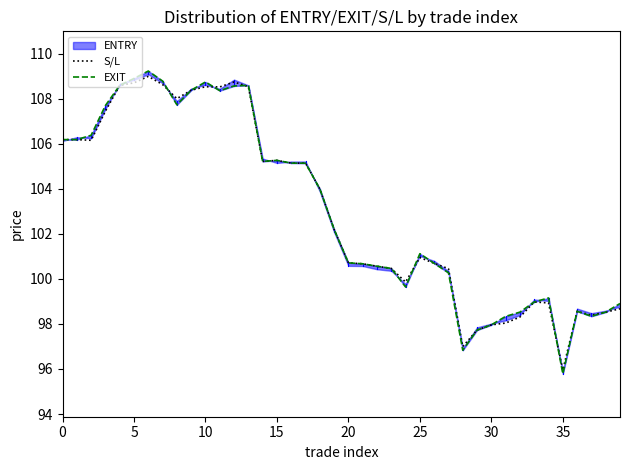

At which label does S/L reach its minimum?

35